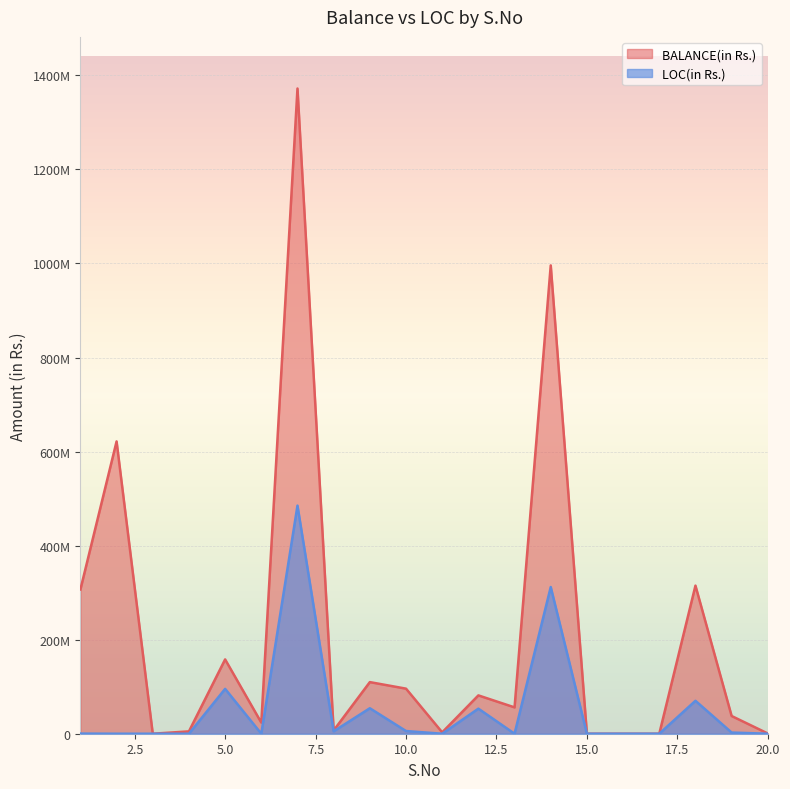

What is the approximate value of BALANCE(in Rs.) at 7?

1372120854